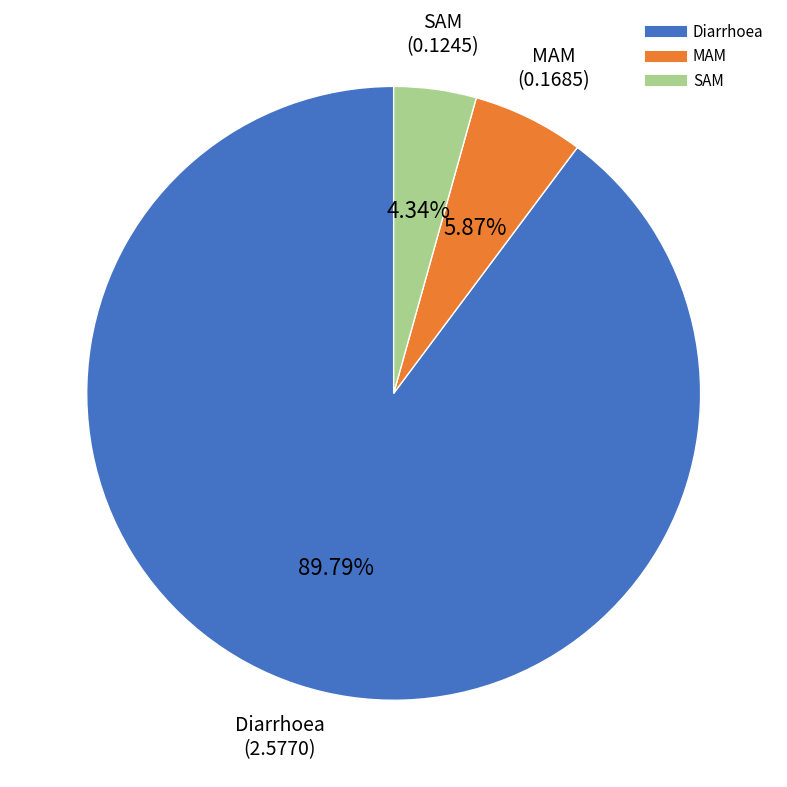

To the nearest percent, what portion does Diarrhoea represent?

90%